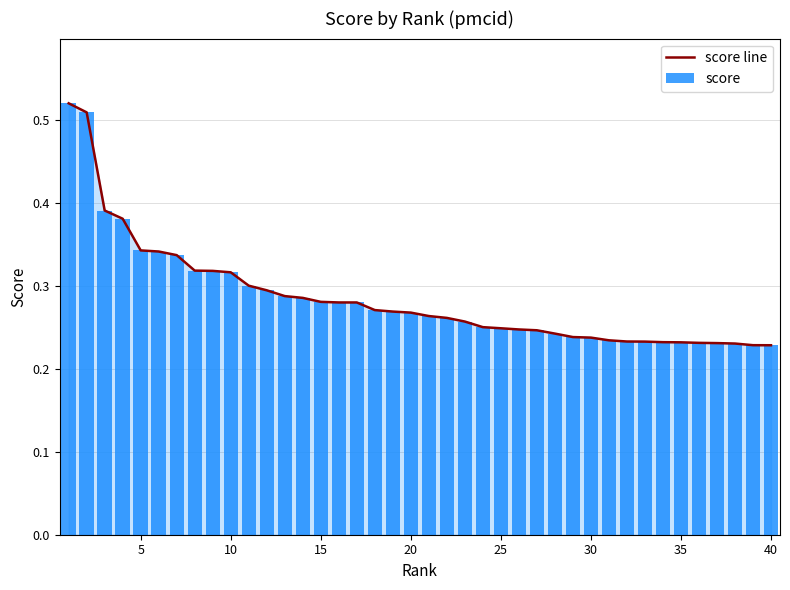

Which category has the lowest value across all series?

40